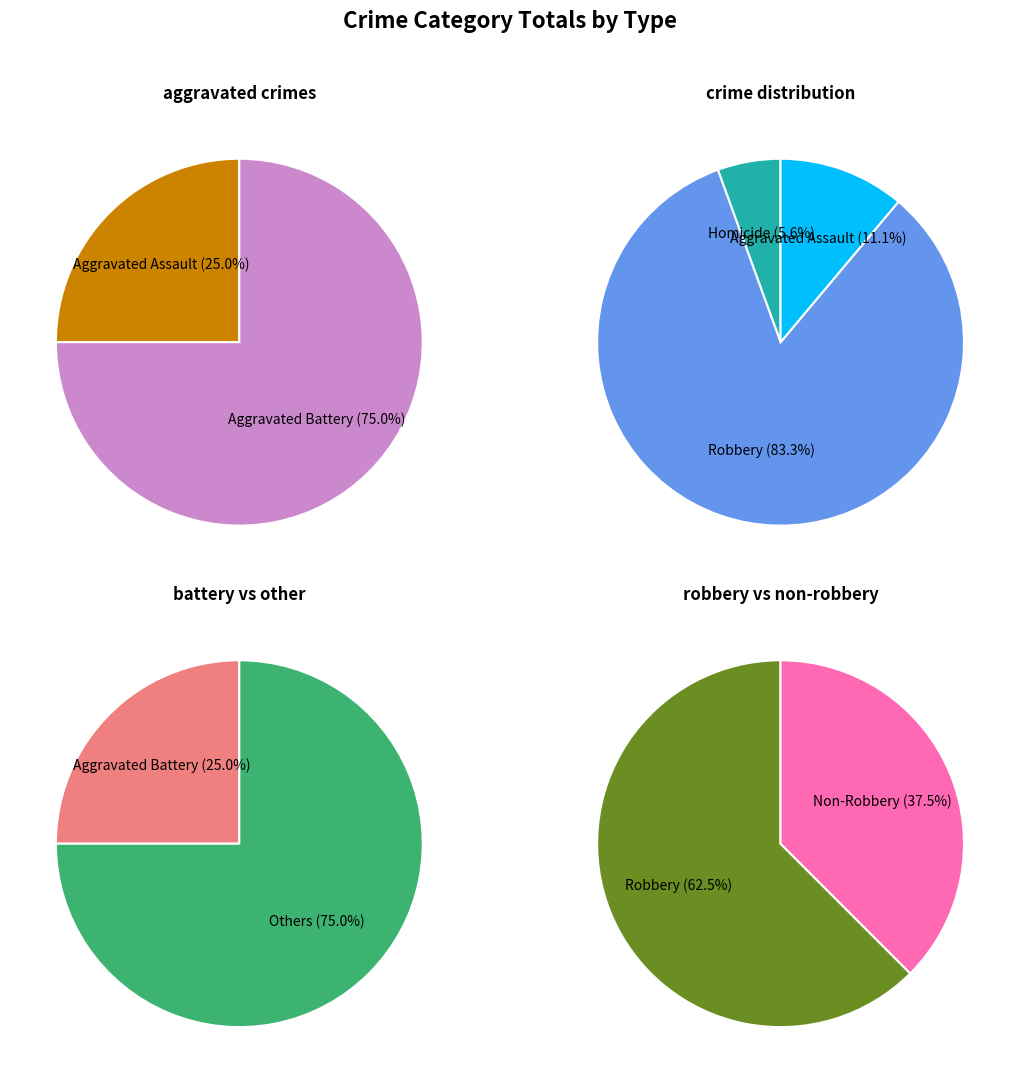

Which has a higher value, Aggravated Assault or Robbery?

Robbery